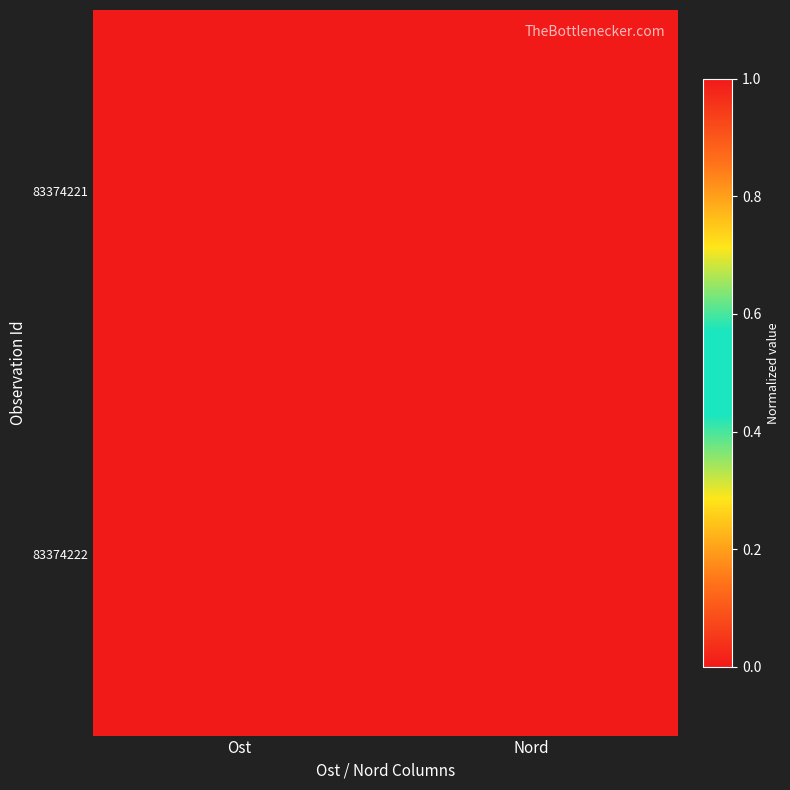

Which series has the largest total across all categories?

83374221